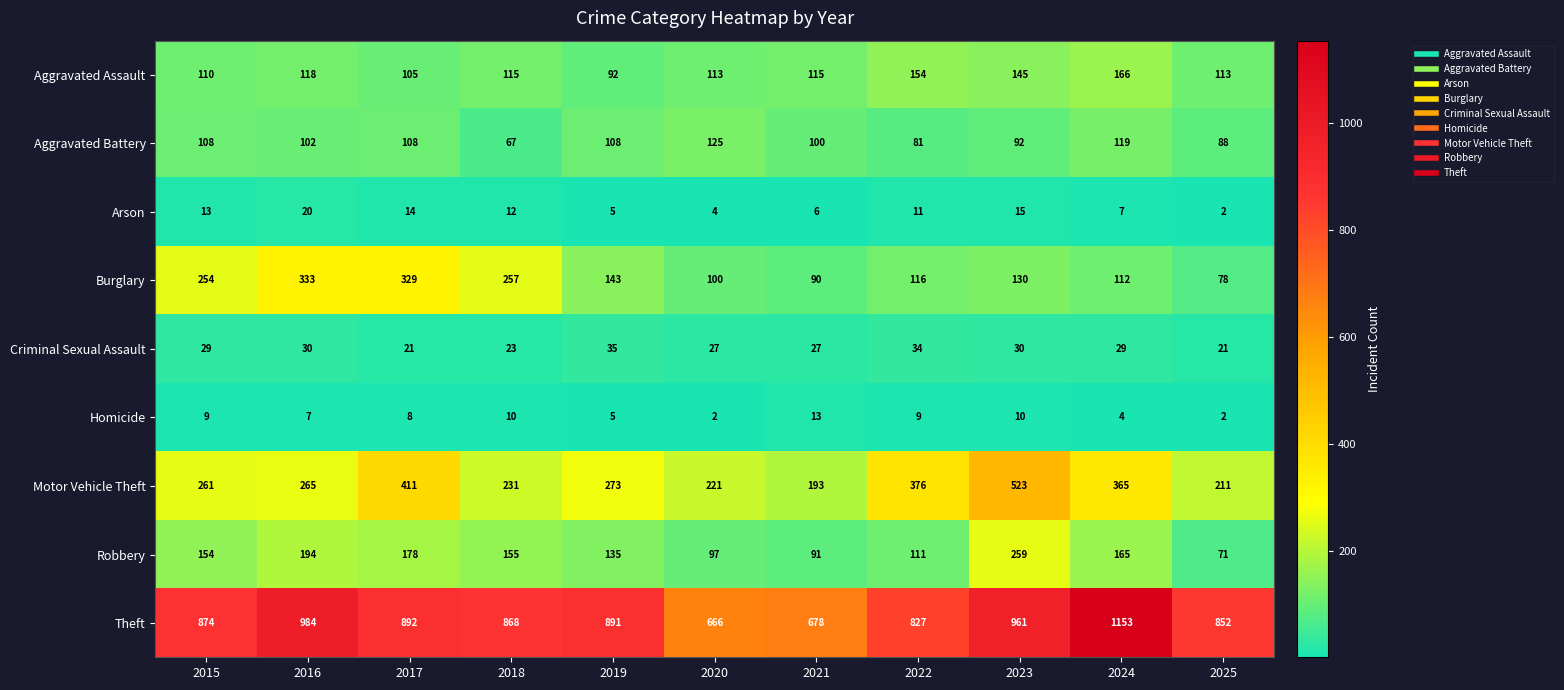

Is the value of Theft at 2020 greater than the value of Aggravated Battery at 2016?

Yes